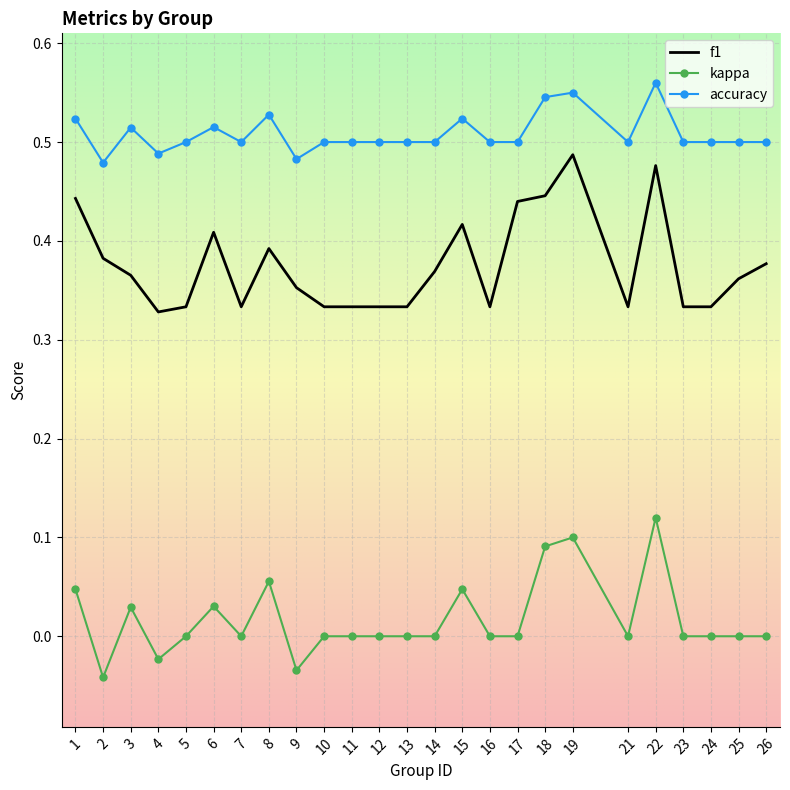

Which series has the largest total across all categories?

accuracy